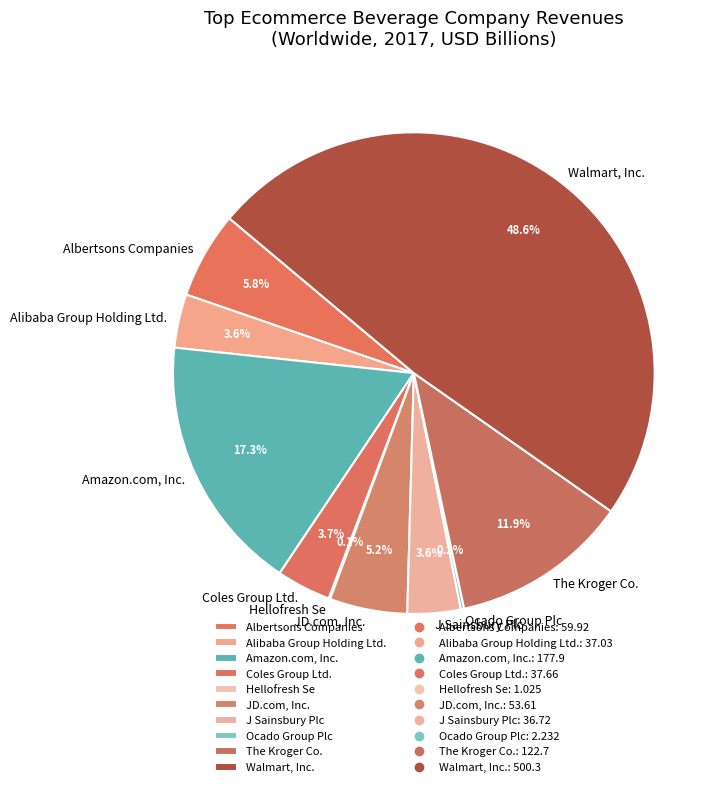

What is the ratio of the value at Alibaba Group Holding Ltd. to the value at Albertsons Companies?

0.6